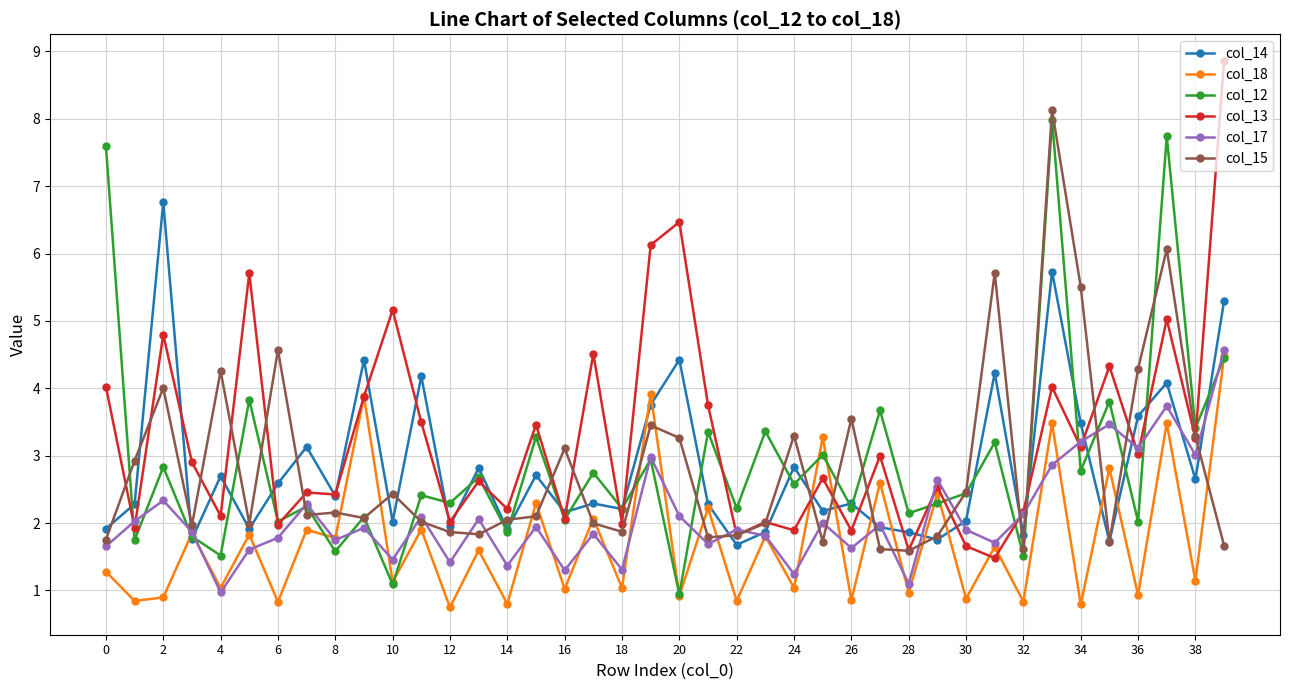

Count the number of categories in the chart.

40